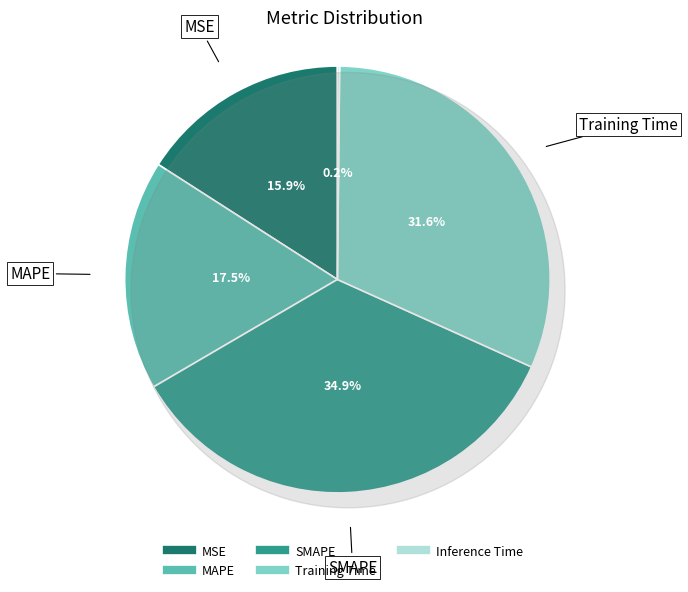

To the nearest percent, what portion does MAPE represent?

17%